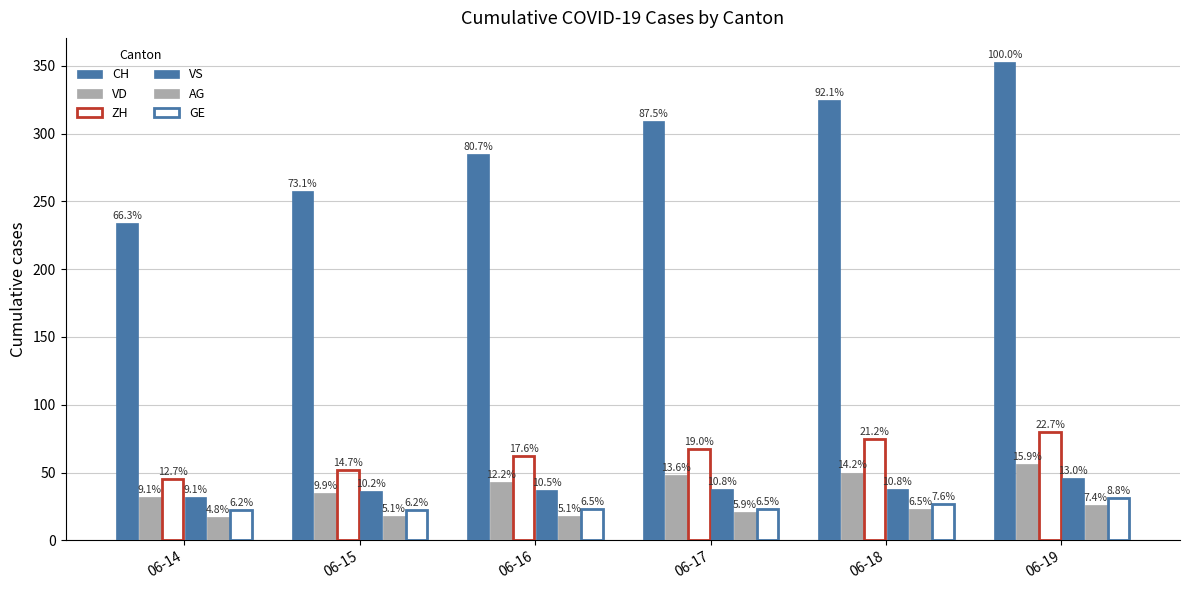

How many bars are there in total?

36